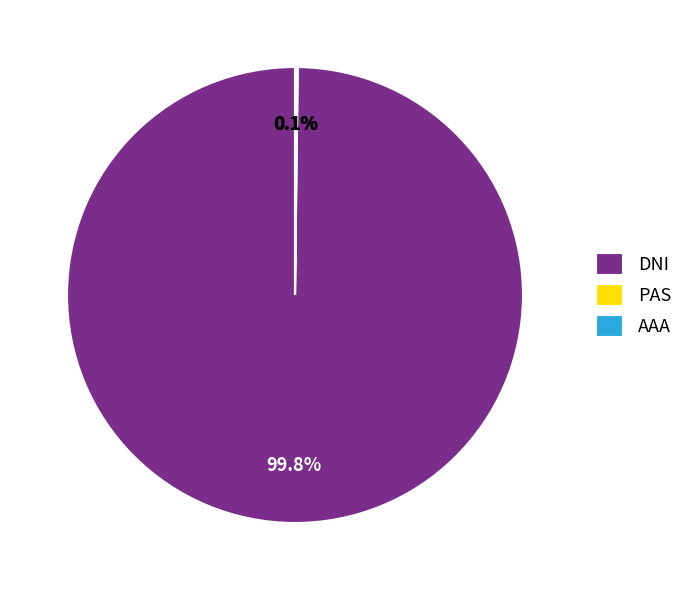

Is there a majority slice in this chart?

Yes